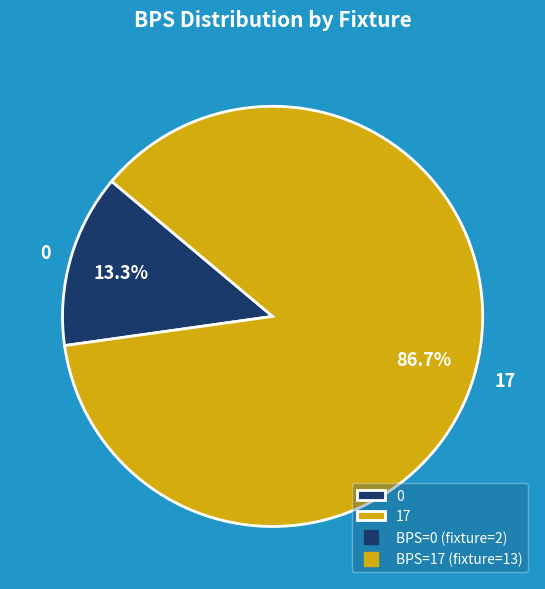

What percentage is the 17 slice, to the nearest percent?

87%